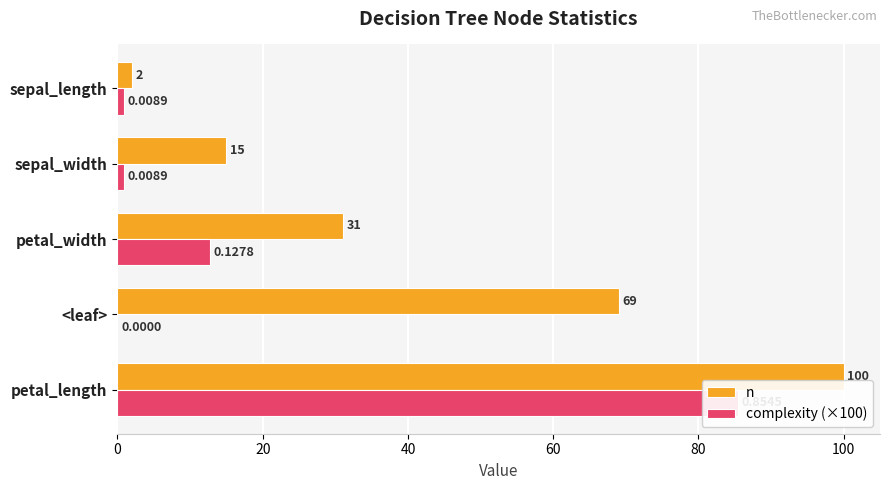

Reading left to right, what are all the values shown in this chart?

n: 0=100.0	20=69.0	40=31.0	60=15.0	80=2.0
complexity (×100): 0=85.5	20=0.0	40=12.8	60=0.9	80=0.9